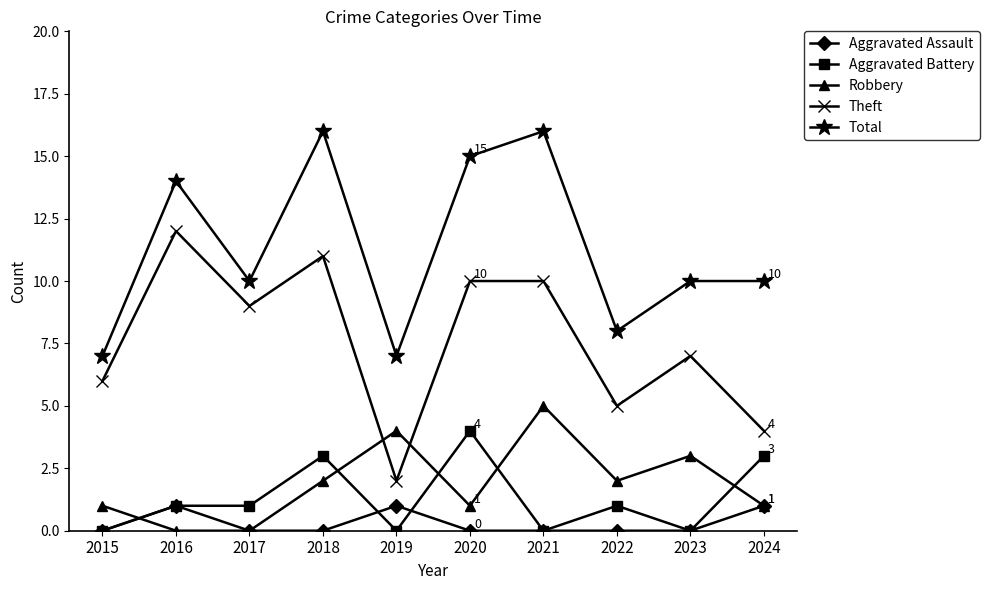

True or false: Total and Aggravated Assault cross at least once.

False